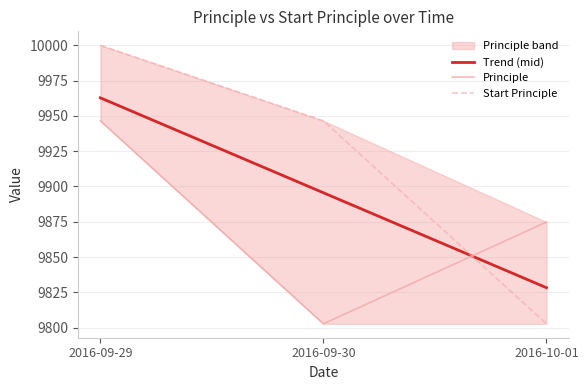

Rank the categories by Trend (mid) value from highest to lowest.

2016-09-29, 2016-09-30, 2016-10-01